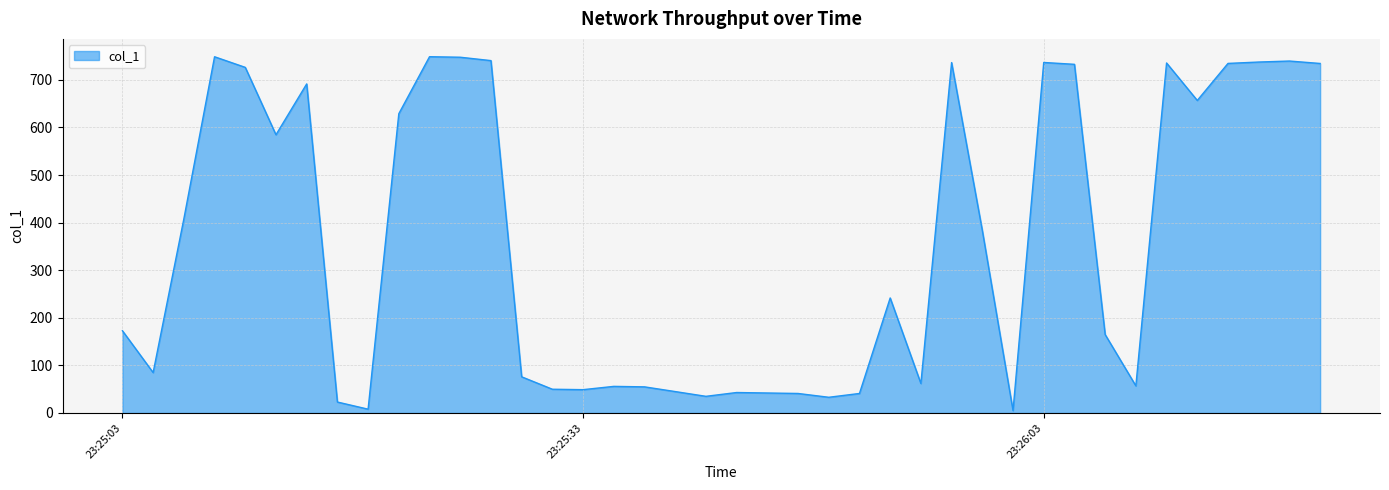

What is the difference between the maximum and minimum values?

743.6